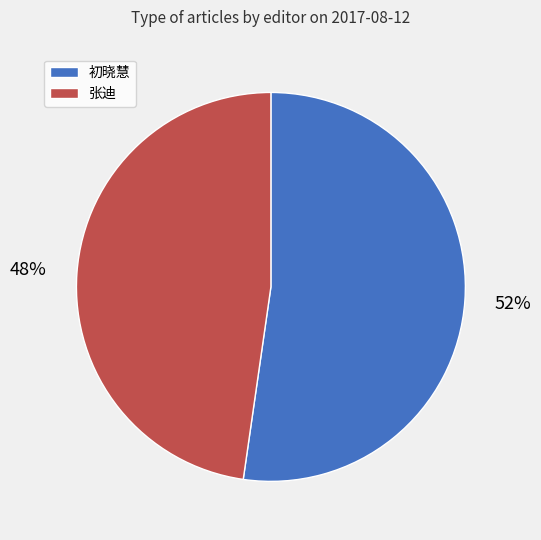

The 初晓慧 slice represents 52% of the pie. True or false?

True